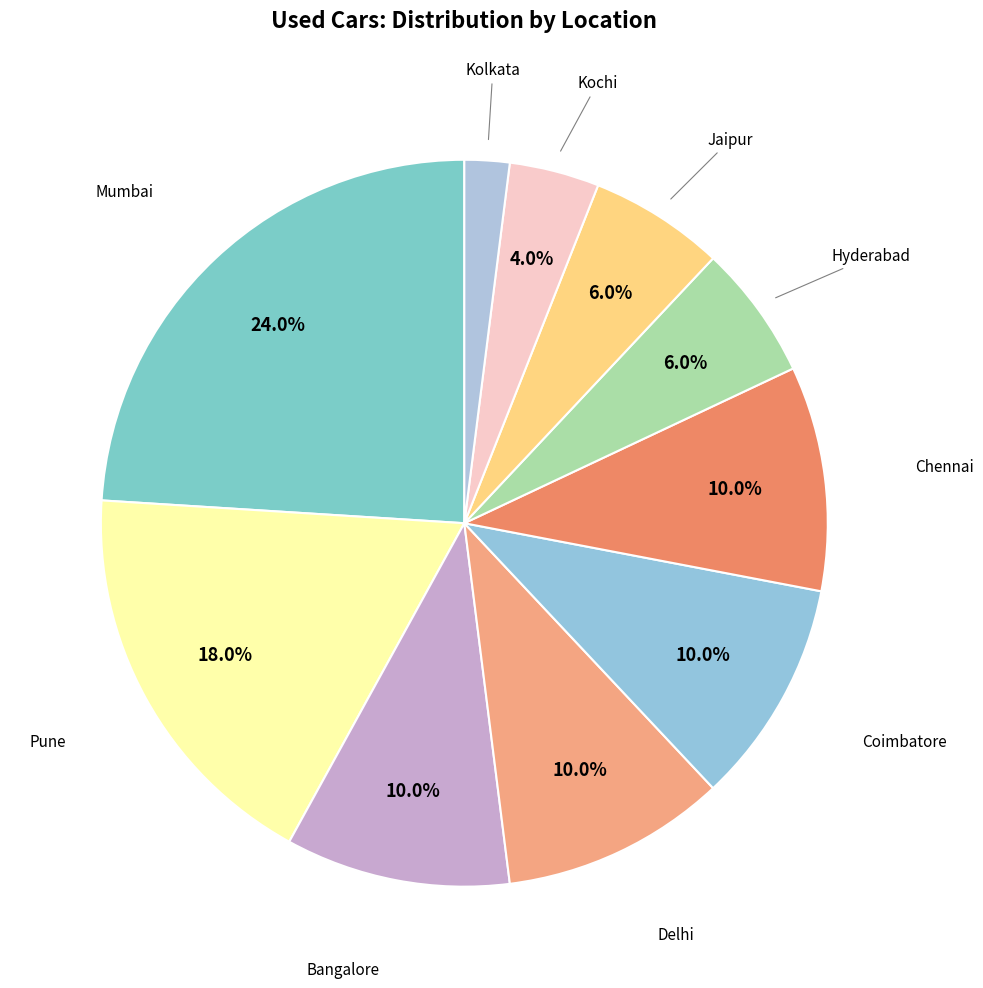

How many slices are in this pie chart?

10